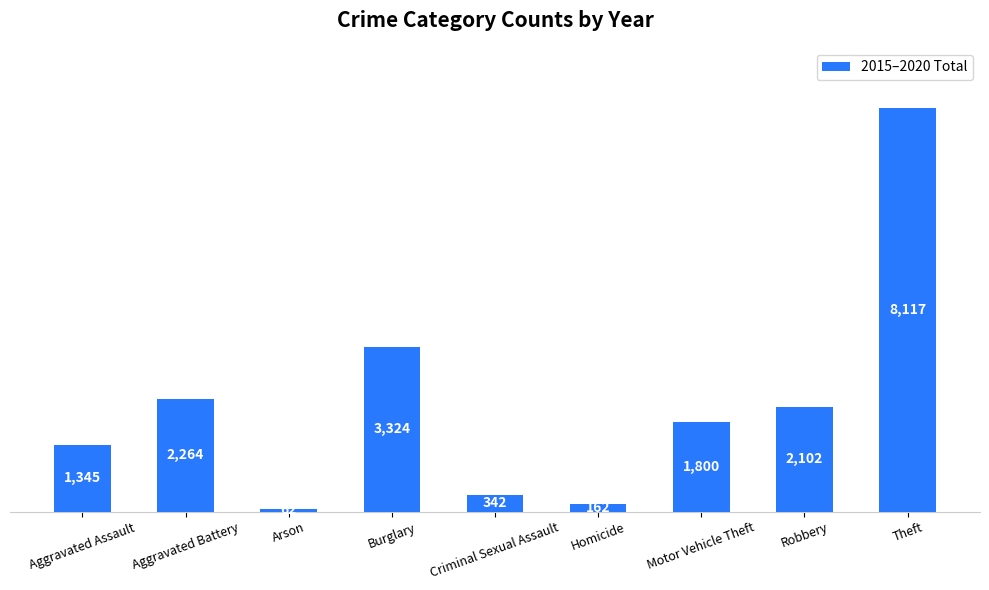

Are the bars horizontal?

No